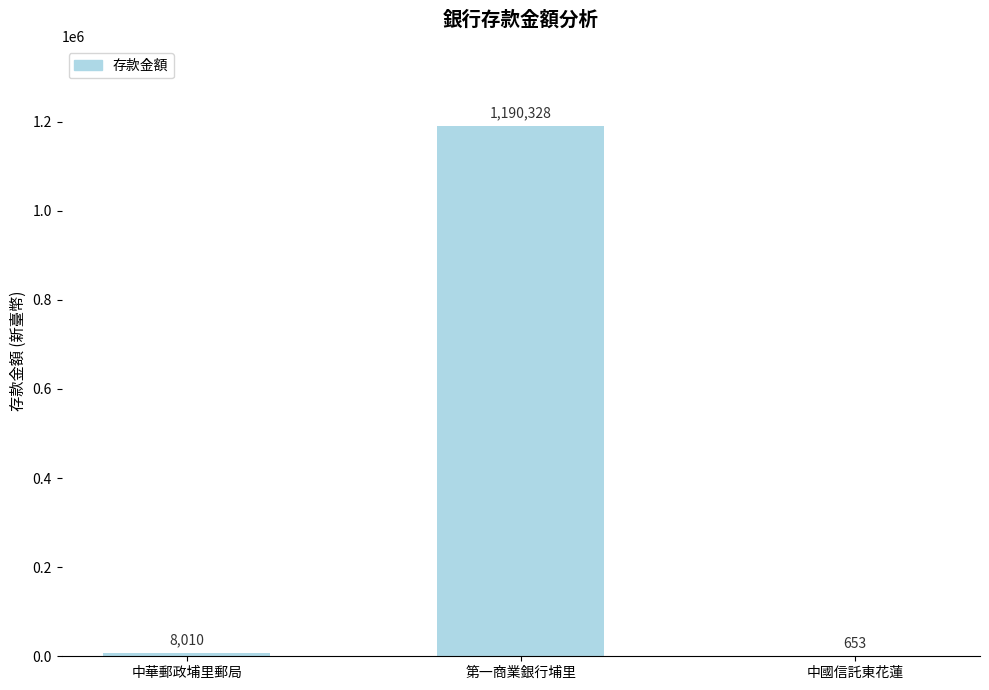

At which label is the value closest to 595490?

中華郵政埔里郵局